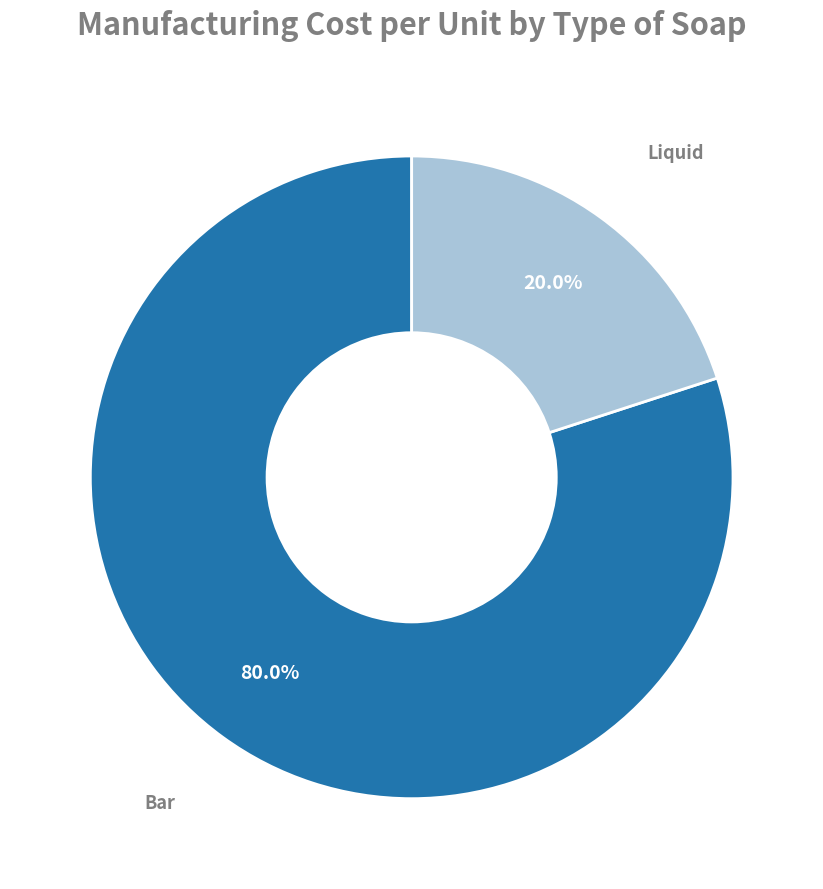

What percentage is the Liquid slice, to the nearest percent?

20%